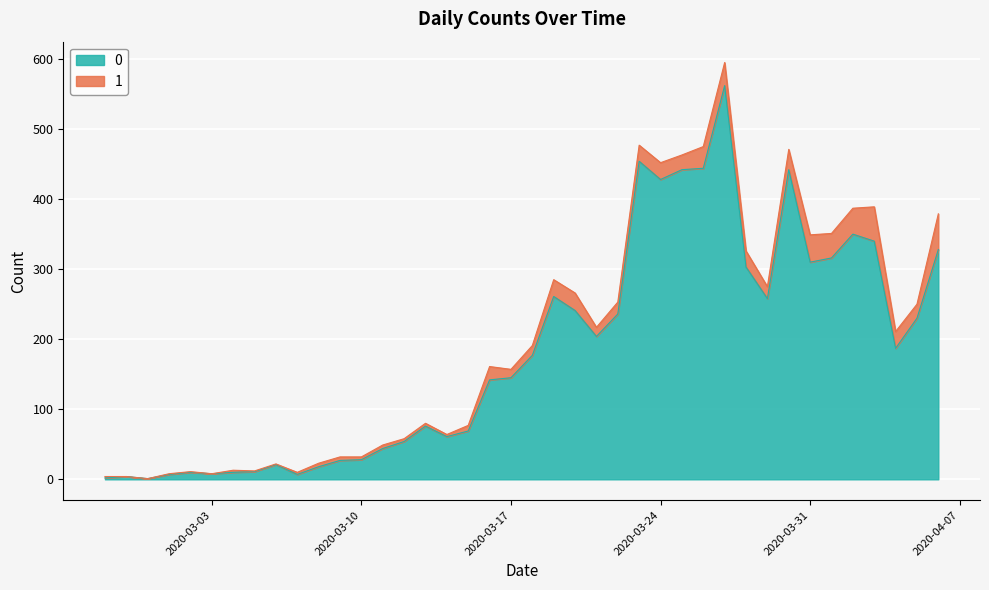

The value at 2020-03-05 is 11. True or false?

True